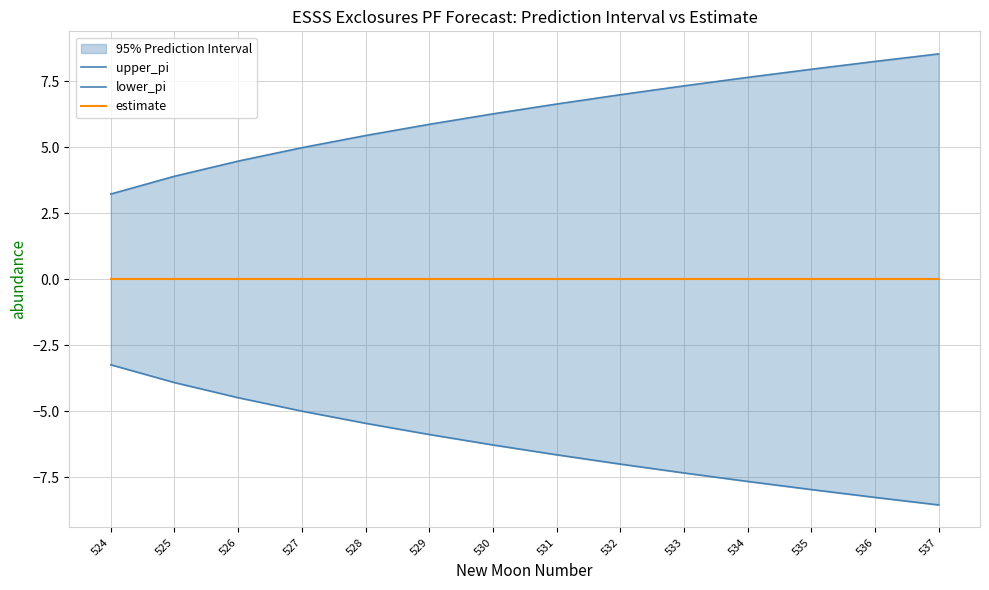

True or false: estimate and upper_pi cross at least once.

False